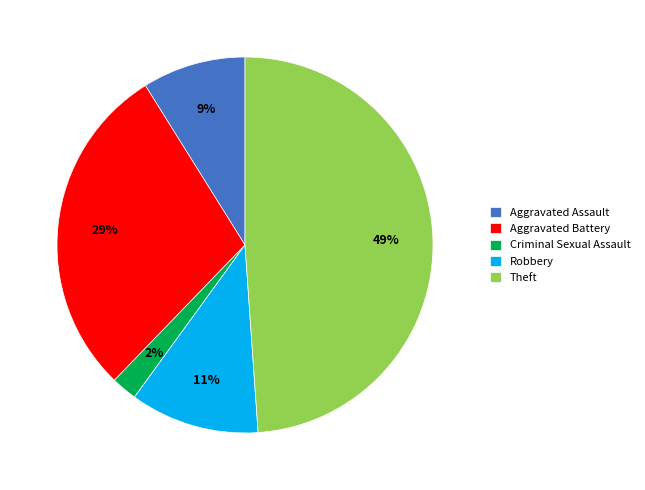

To the nearest percent, what is the difference between the Theft and Robbery slice percentages?

38%